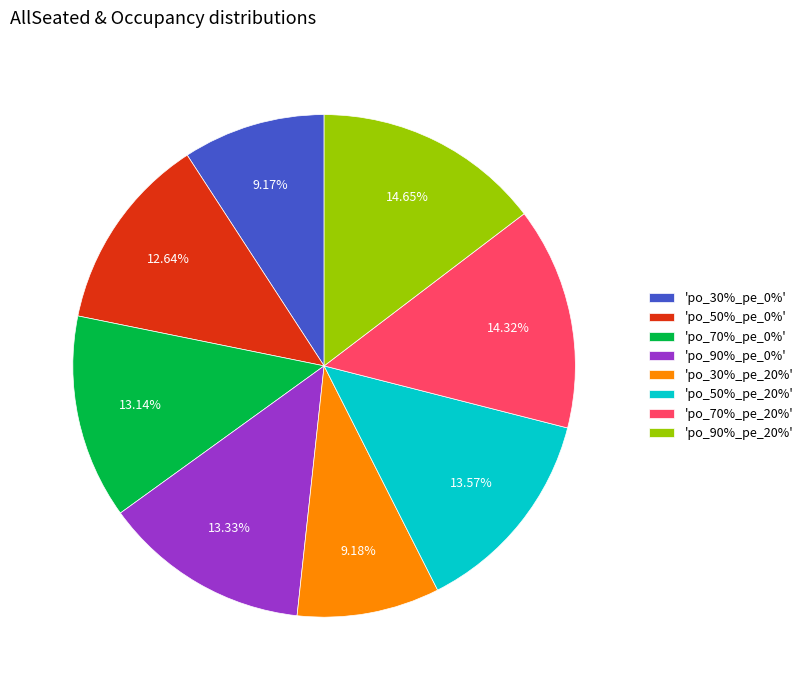

What is the ratio of the value at 'po_70%_pe_20%' to the value at 'po_90%_pe_0%'?

1.1